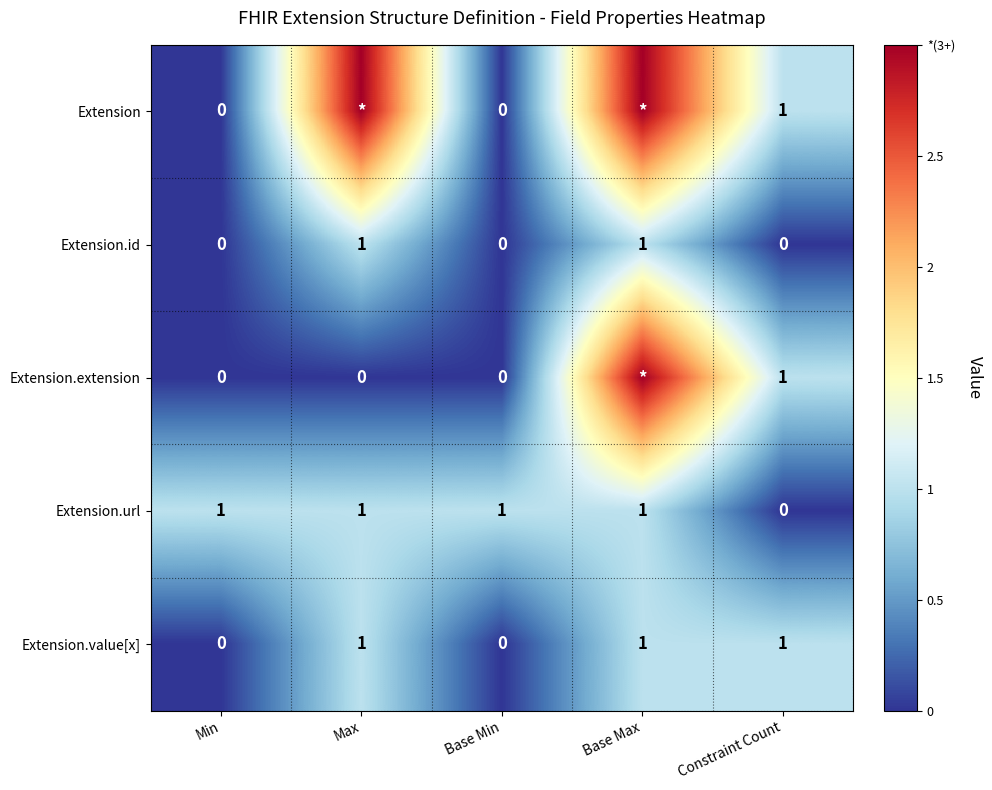

Is it true that Extension.url equals 1 at Base Min?

True